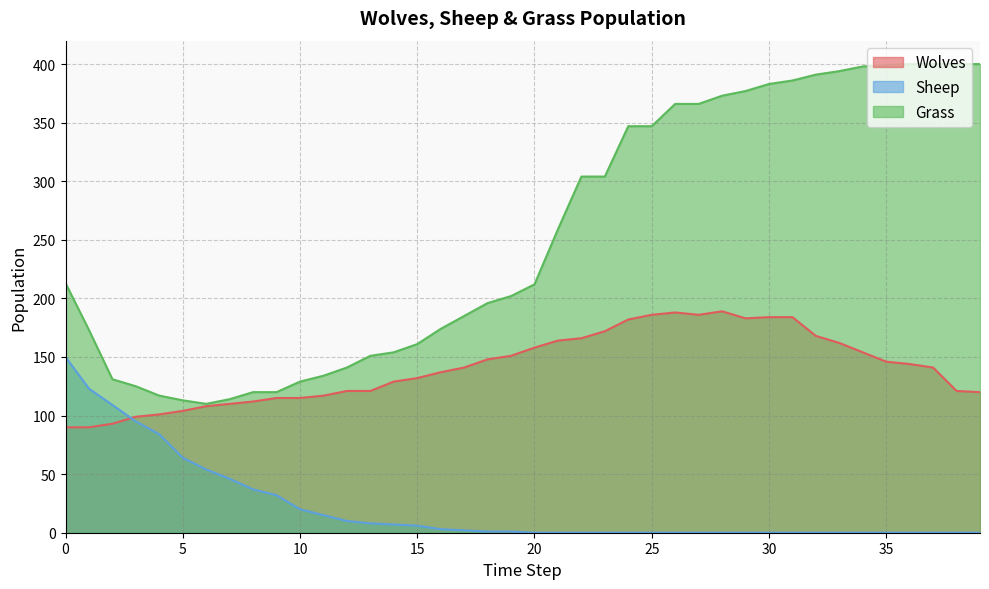

How many lines are shown in the chart?

3